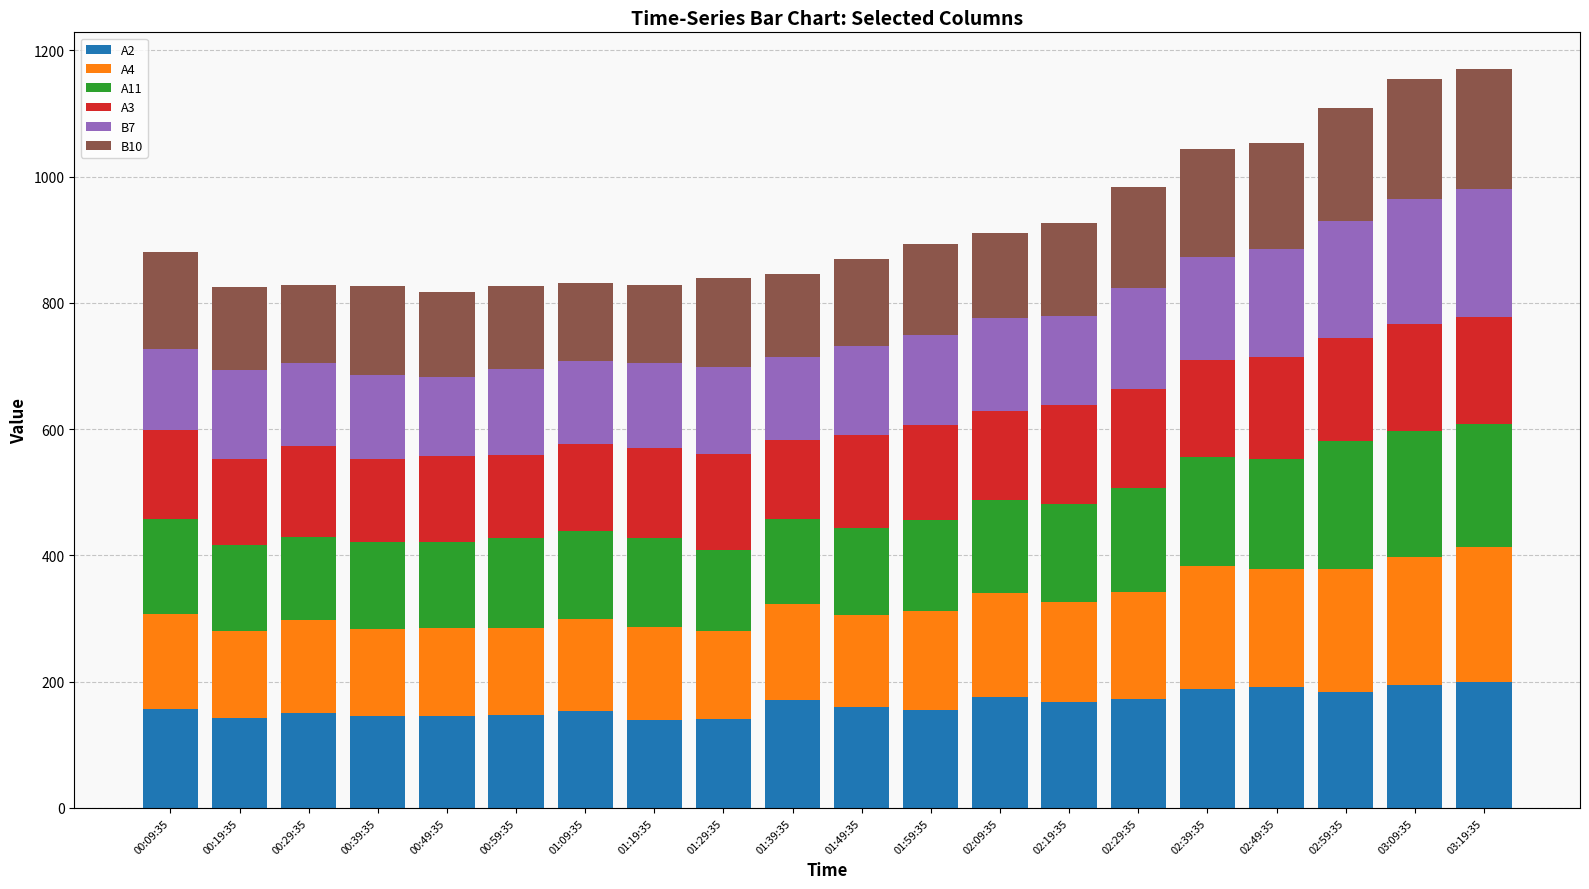

What is the difference between the maximum and minimum values in the A2 series?

61